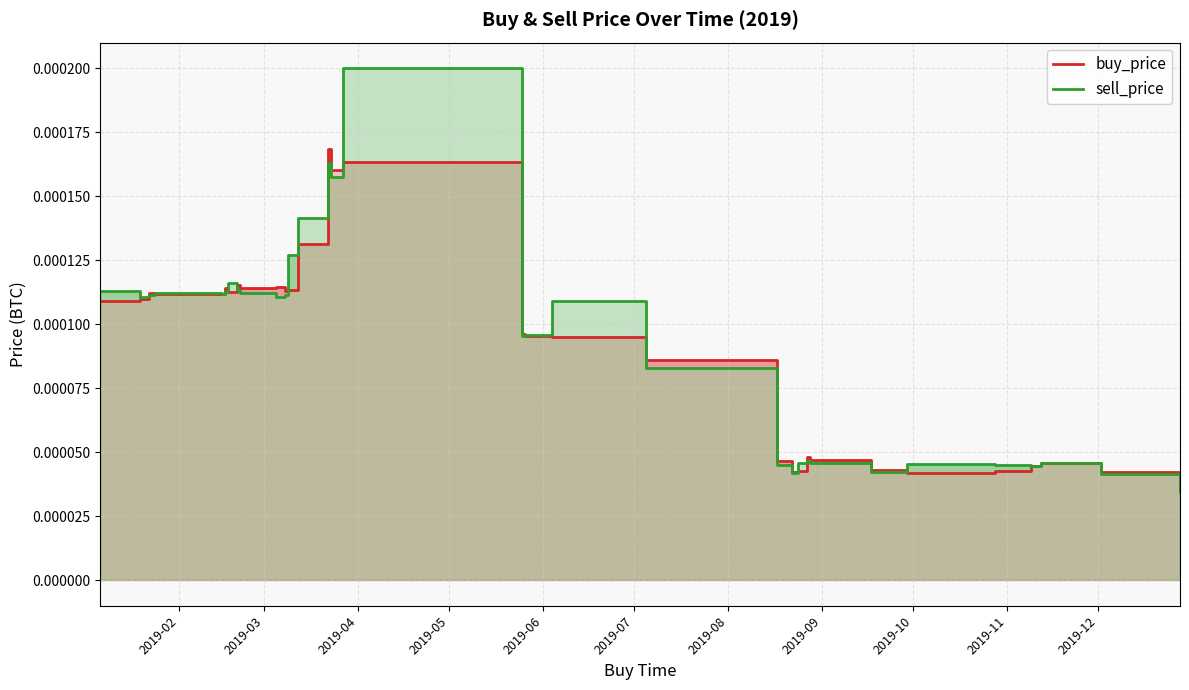

In buy_price, how many points are higher than both neighbors (excluding endpoints)?

8